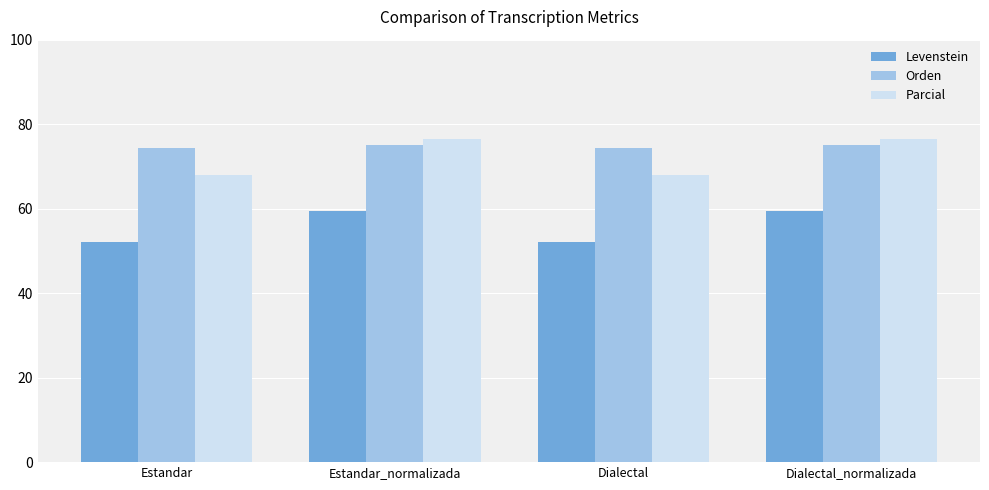

What is the minimum value for Parcial?

68.0